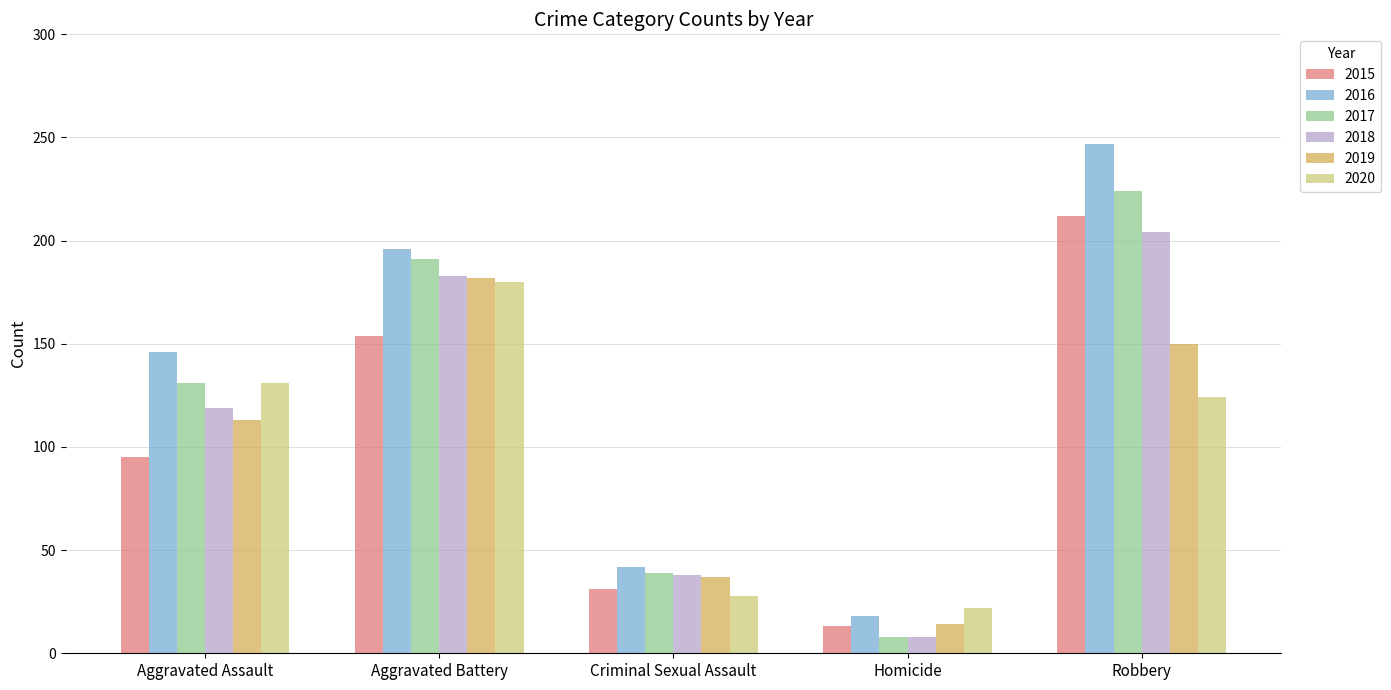

Does the chart contain stacked bars?

No